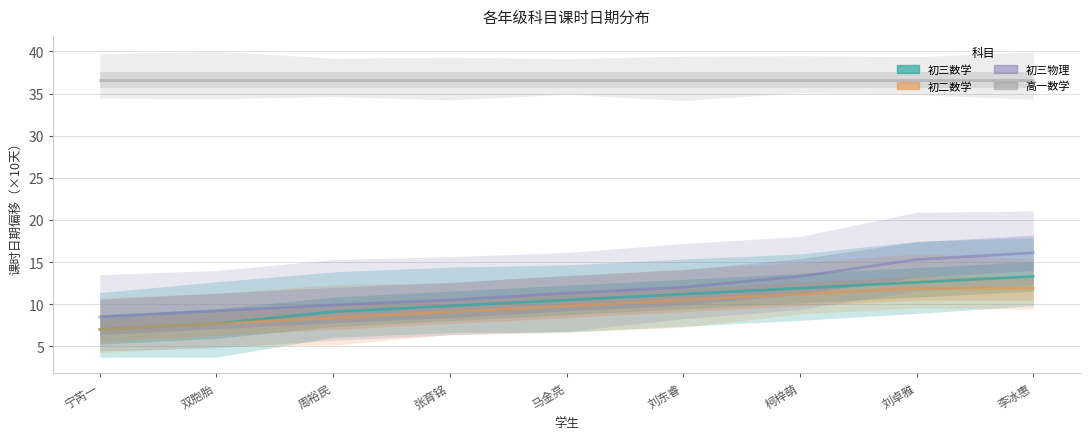

At which label does 初三物理 reach its peak?

李冰惠